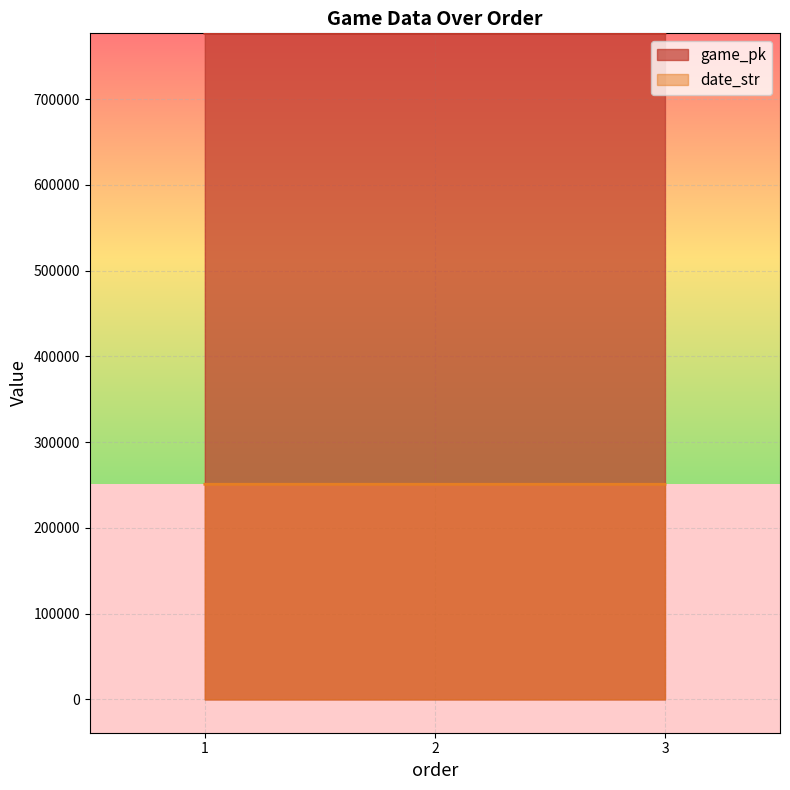

What is the value of the game_pk point at the 1st from the left?

776568